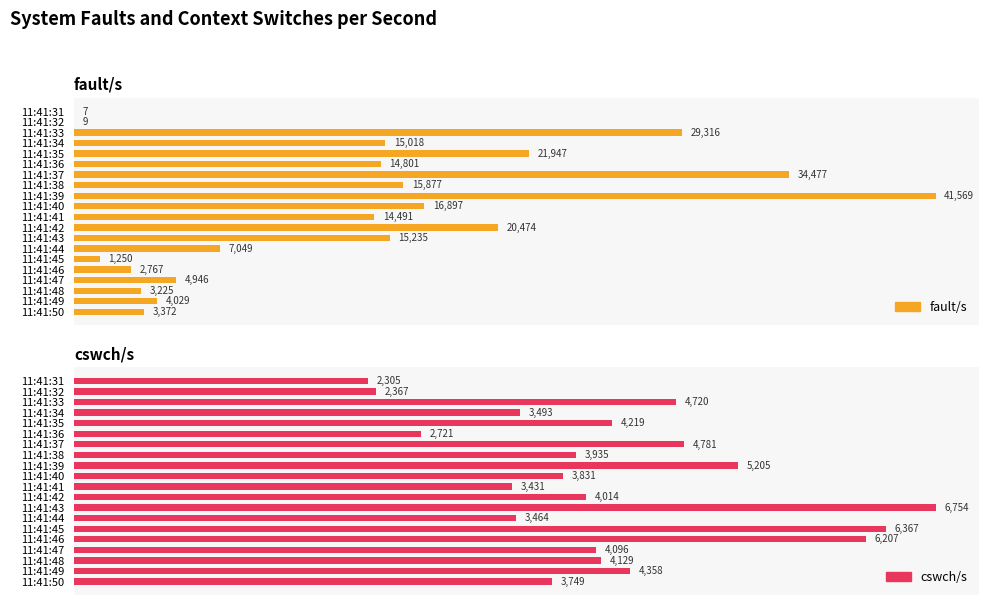

What is the difference between the maximum and minimum values in the fault/s series?

41562.0